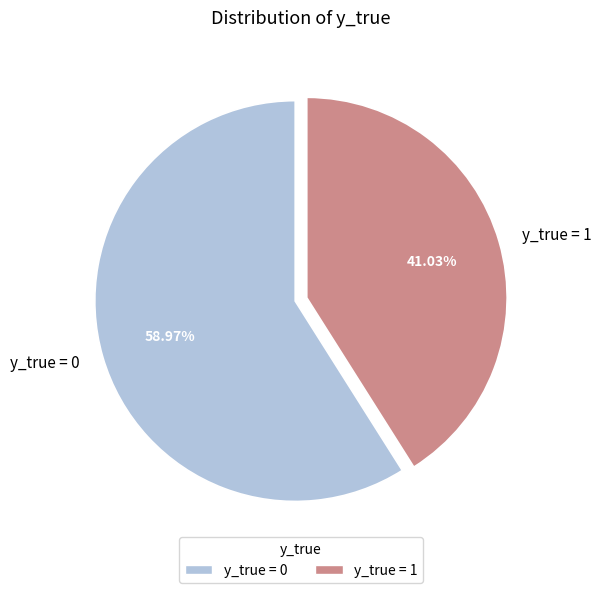

Combined, do y_true = 0 and y_true = 1 account for over 50%?

Yes